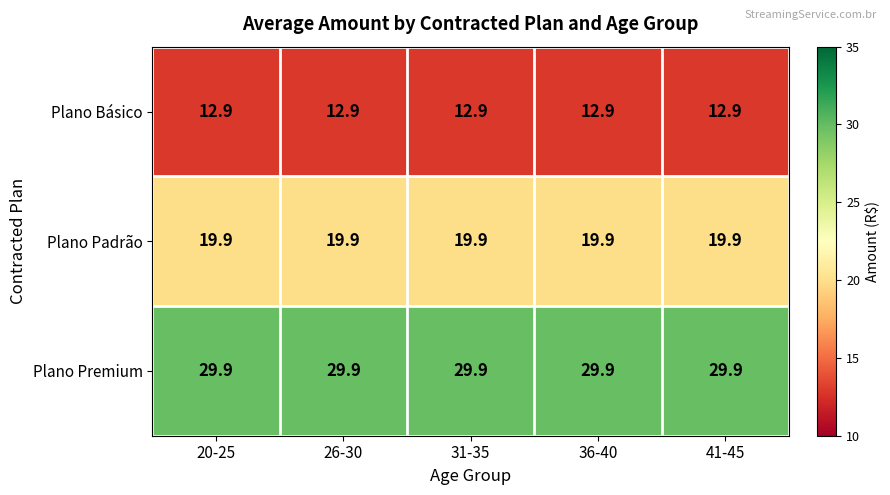

What is the total value across all series at 31-35?

62.7